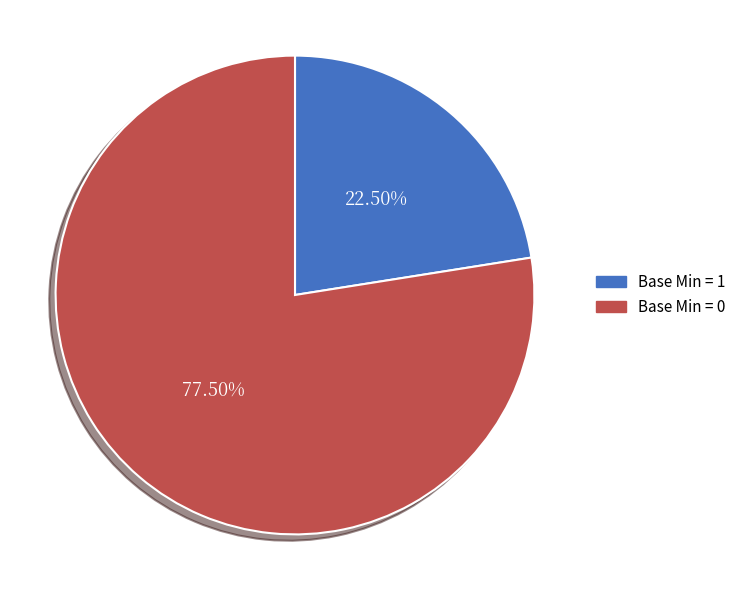

Is there a majority slice in this chart?

Yes